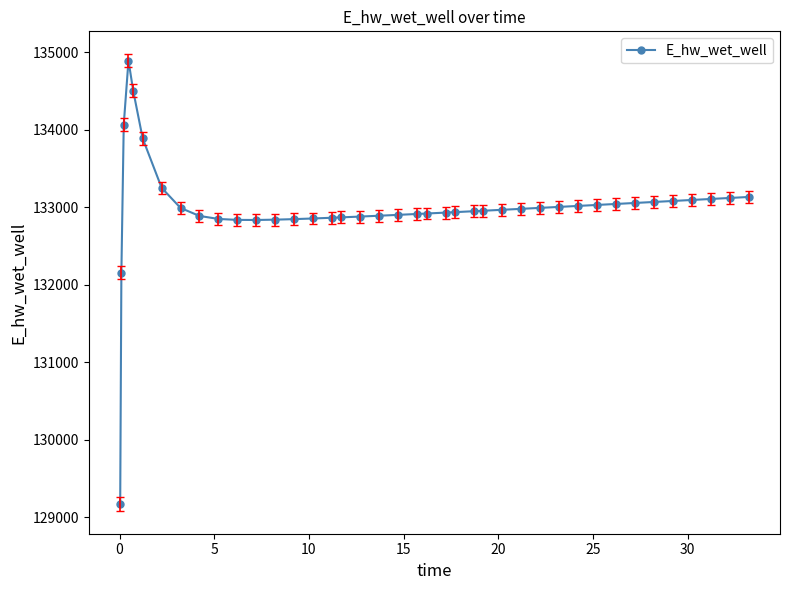

True or false: there are more than 0 points higher than both neighbors.

True